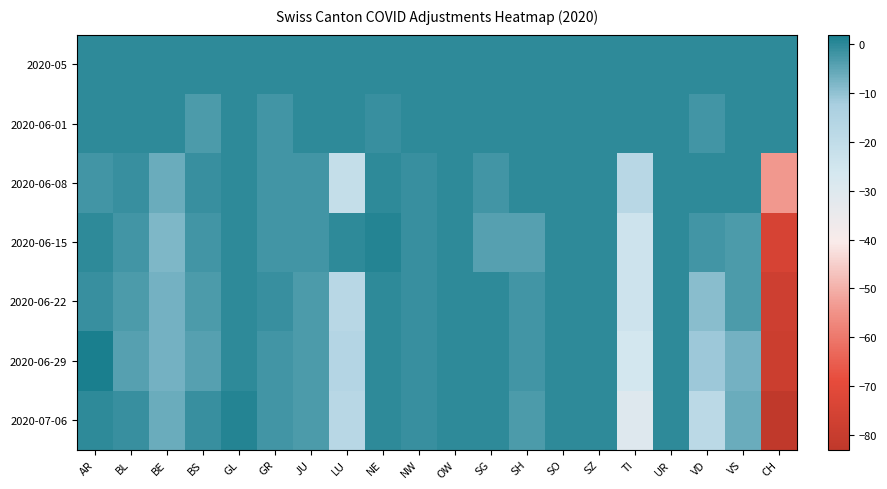

Reading left to right, transcribe all the data shown in this chart.

2020-05: AR=0	BL=0	BE=0	BS=0	GL=0	GR=0	JU=0	LU=0	NE=0	NW=0	OW=0	SG=0	SH=0	SO=0	SZ=0	TI=0	UR=0	VD=0	VS=0	CH=0
2020-06-01: AR=0	BL=0	BE=0	BS=-3	GL=0	GR=-2	JU=0	LU=0	NE=-1	NW=0	OW=0	SG=0	SH=0	SO=0	SZ=0	TI=0	UR=0	VD=-2	VS=0	CH=0
2020-06-08: AR=-2	BL=-1	BE=-6	BS=-1	GL=0	GR=-2	JU=-2	LU=-21	NE=0	NW=-1	OW=0	SG=-2	SH=0	SO=0	SZ=0	TI=-17	UR=0	VD=0	VS=0	CH=-54
2020-06-15: AR=0	BL=-2	BE=-8	BS=-2	GL=0	GR=-2	JU=-2	LU=0	NE=1	NW=-1	OW=0	SG=-4	SH=-4	SO=0	SZ=0	TI=-24	UR=0	VD=-2	VS=-3	CH=-75
2020-06-22: AR=-1	BL=-3	BE=-7	BS=-3	GL=0	GR=-1	JU=-3	LU=-17	NE=0	NW=-1	OW=0	SG=0	SH=-2	SO=0	SZ=0	TI=-24	UR=0	VD=-9	VS=-3	CH=-78
2020-06-29: AR=2	BL=-4	BE=-7	BS=-4	GL=0	GR=-2	JU=-3	LU=-16	NE=0	NW=-1	OW=0	SG=0	SH=-2	SO=0	SZ=0	TI=-26	UR=0	VD=-11	VS=-7	CH=-79
2020-07-06: AR=0	BL=-1	BE=-6	BS=-1	GL=1	GR=-2	JU=-3	LU=-17	NE=0	NW=-1	OW=0	SG=0	SH=-3	SO=0	SZ=0	TI=-30	UR=0	VD=-18	VS=-6	CH=-83